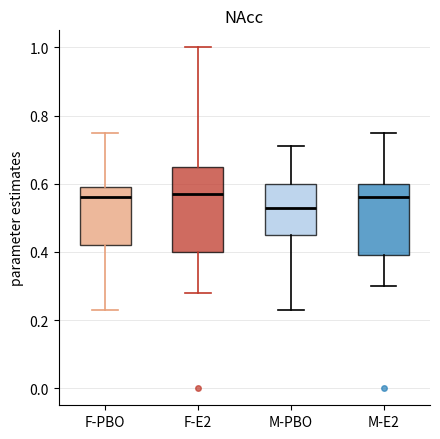

Reading left to right, transcribe this box plot: for each box, give where its median line is, the range the box spans, and where its two whiskers end, as read against the y-axis. The values are not printed on the chart, so give them approximately, as read against the axis.

F-PBO: median 0.56, box 0.42 to 0.60, whiskers 0.24 to 0.76
F-E2: median 0.58, box 0.40 to 0.66, whiskers 0.28 to 1.00
M-PBO: median 0.54, box 0.46 to 0.60, whiskers 0.24 to 0.72
M-E2: median 0.56, box 0.40 to 0.60, whiskers 0.30 to 0.76